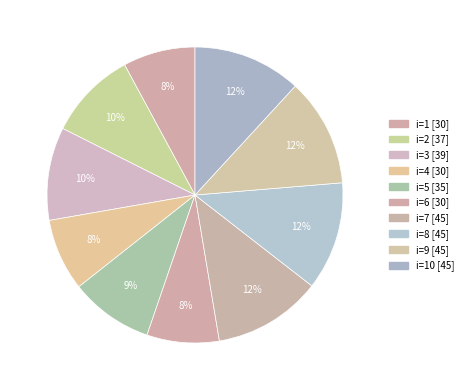

How many segments does this pie chart have?

10